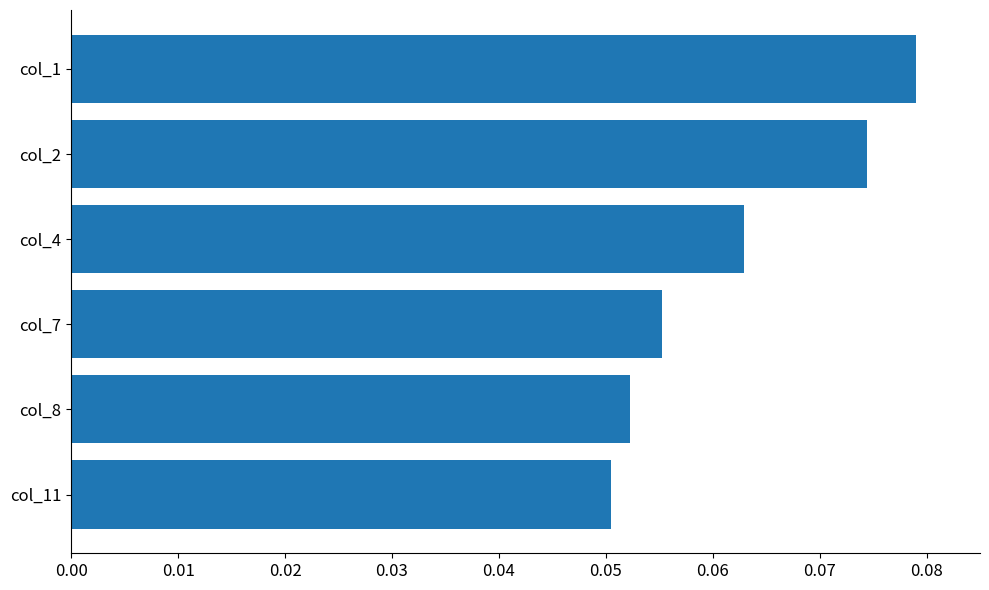

Does the chart contain any negative values?

No